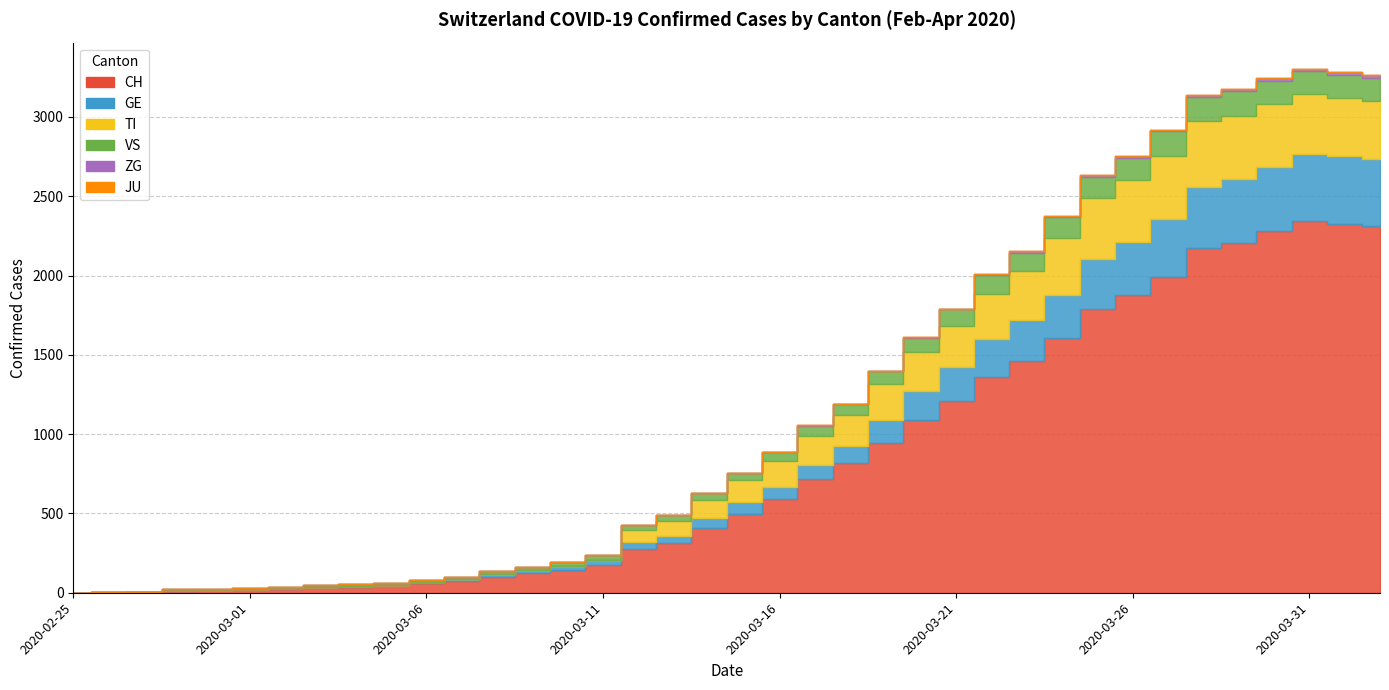

True or false: CH has a value of 50 at 2020-03-09.

False